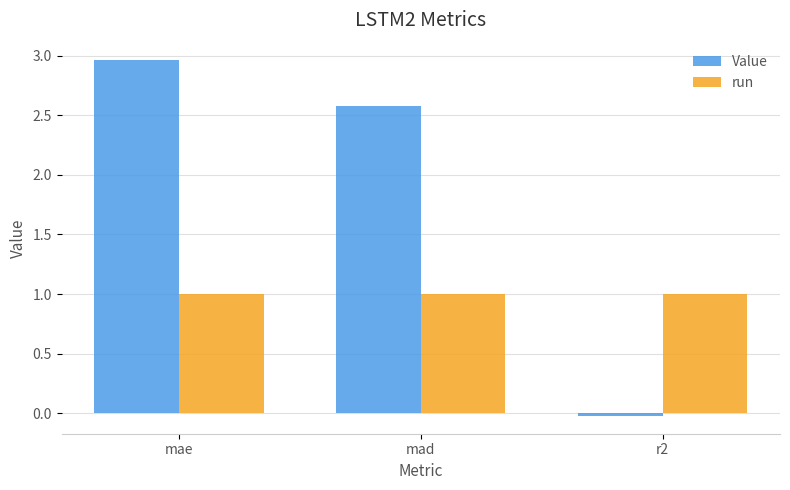

Count the number of categories in the chart.

3